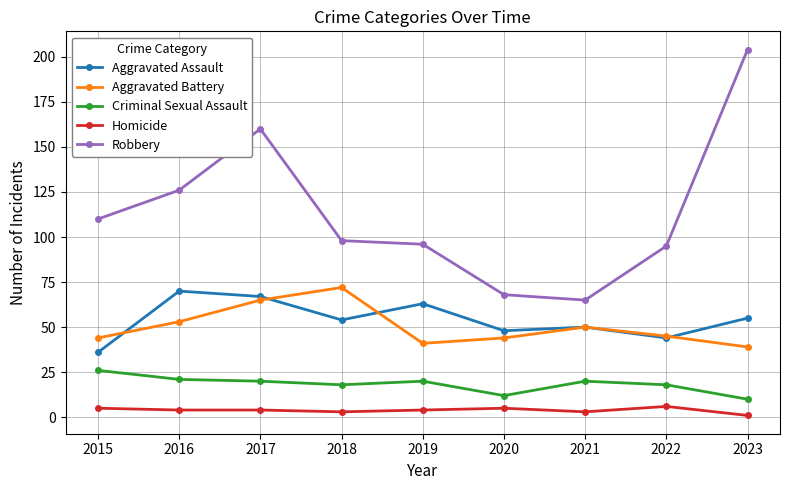

What is the spread (max minus min) of values at 2019?

92